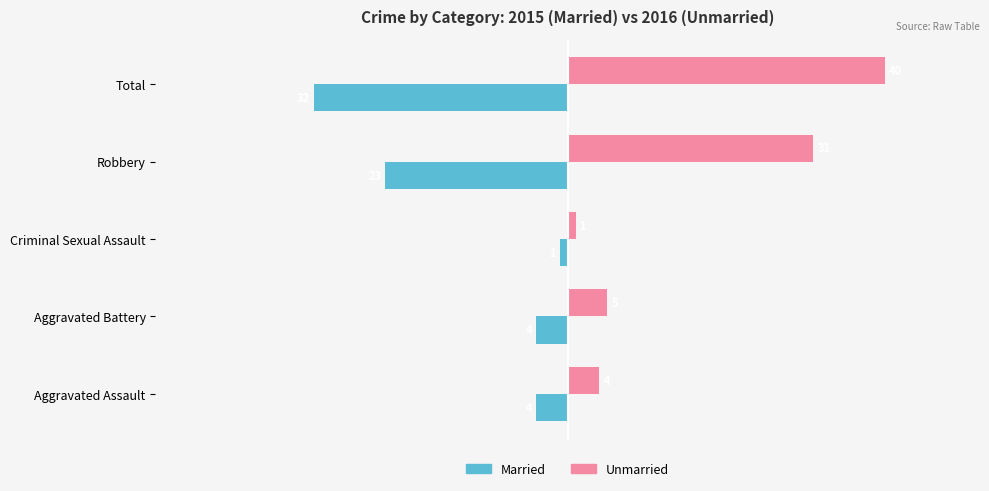

At which label is Unmarried closest to 20?

Robbery